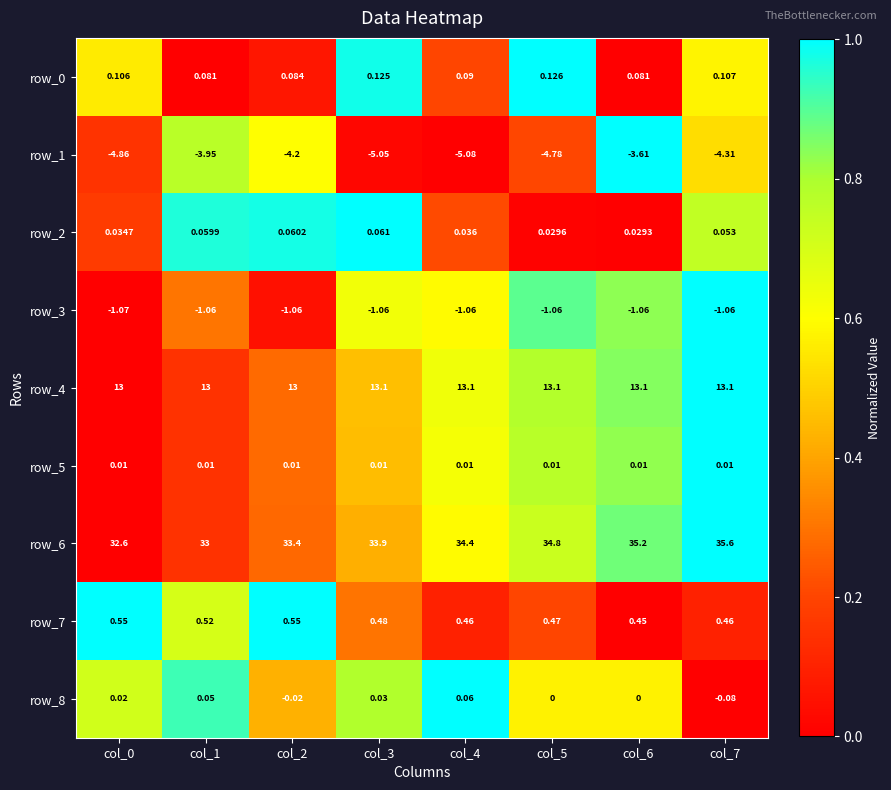

Is the value of row_8 at col_7 greater than the value of row_6 at col_2?

No